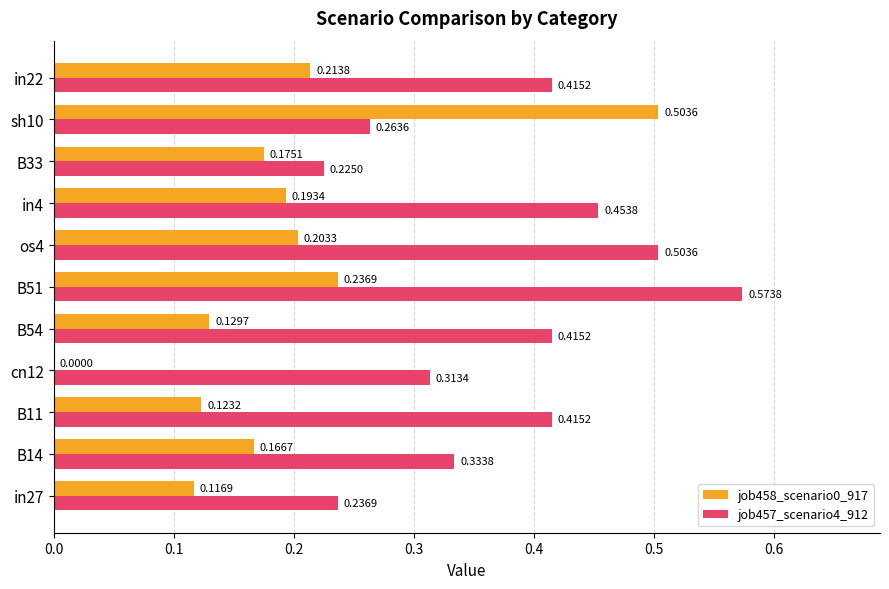

Which series has the largest total across all categories?

job457_scenario4_912